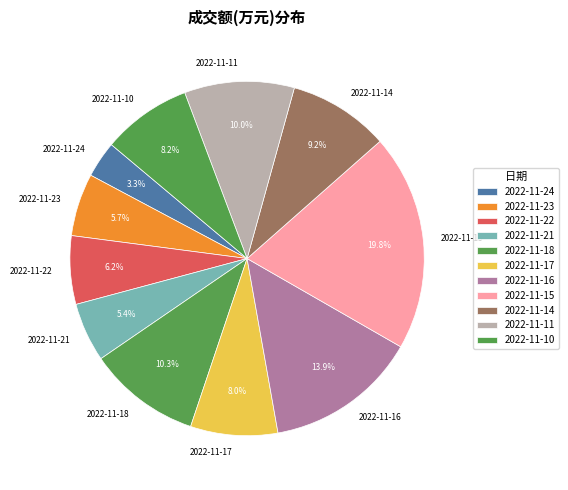

Rank the categories by value from highest to lowest.

2022-11-15, 2022-11-16, 2022-11-18, 2022-11-11, 2022-11-14, 2022-11-10, 2022-11-17, 2022-11-22, 2022-11-23, 2022-11-21, 2022-11-24